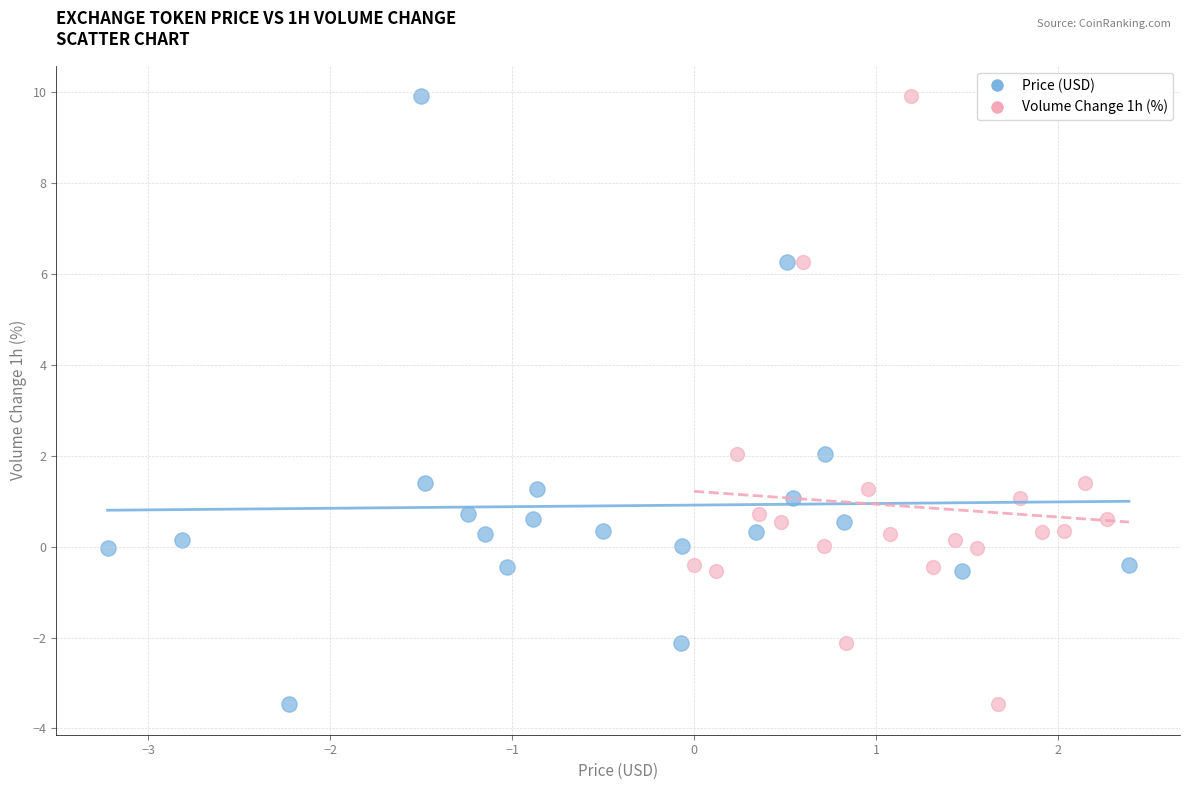

What are all the series names shown in the legend?

Price (USD), Volume Change 1h (%)